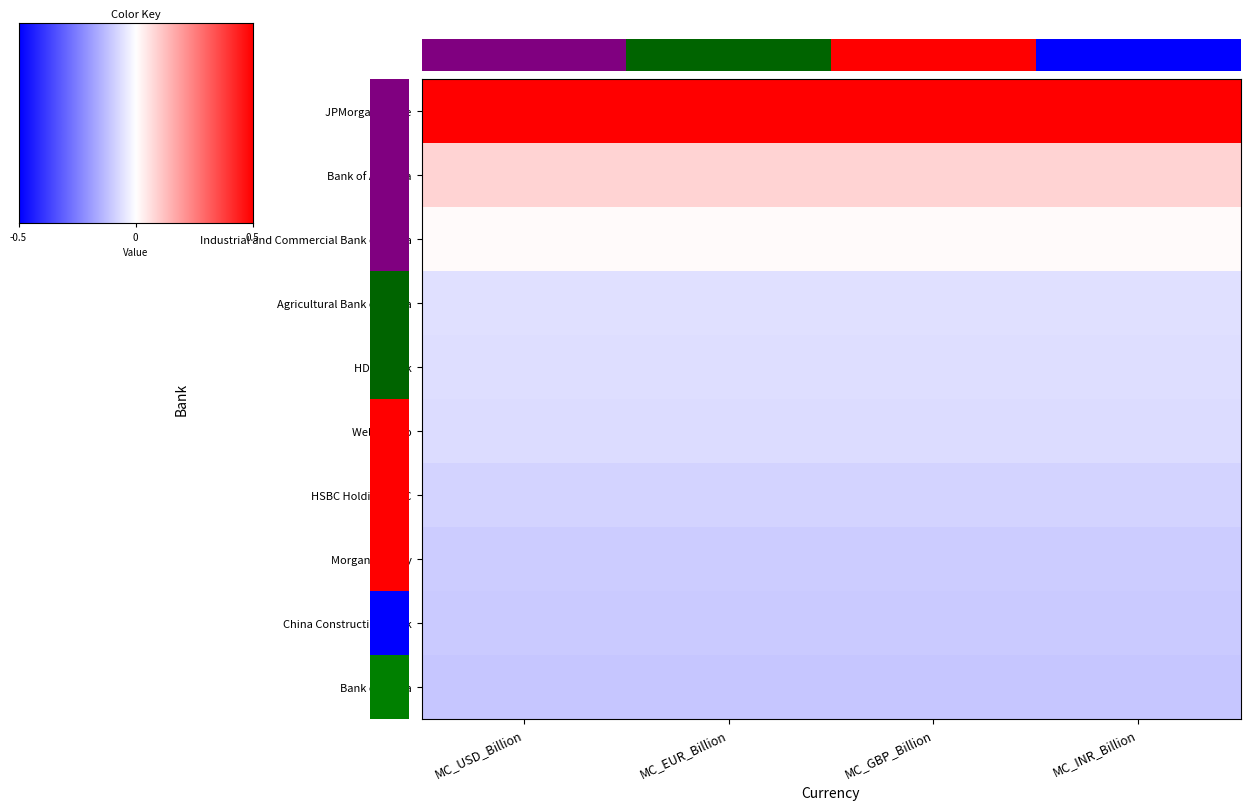

How many data points does each series have?

4